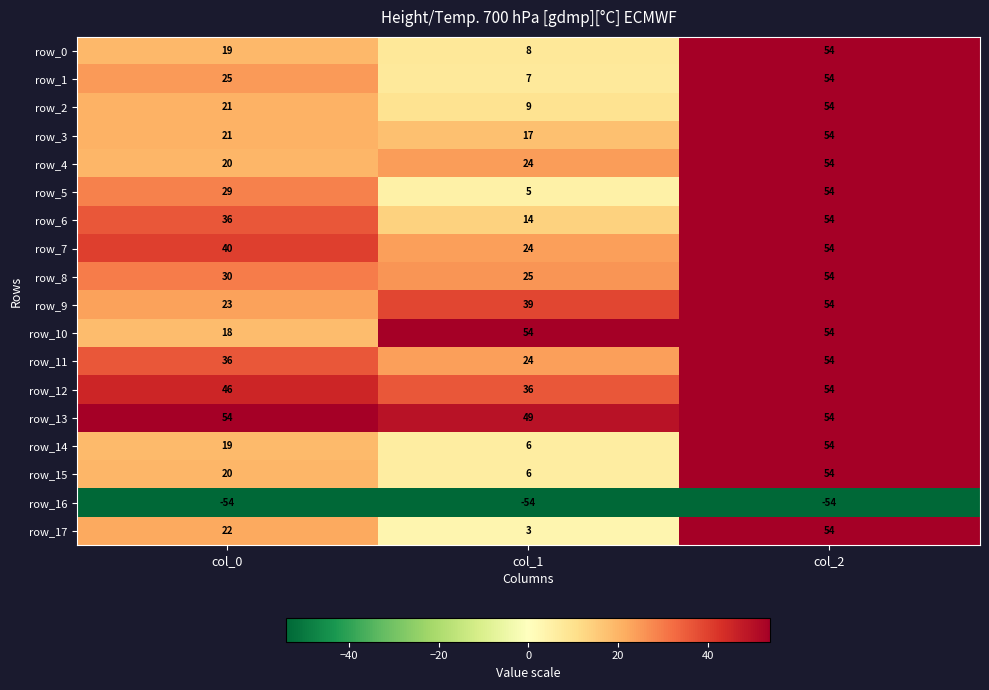

What is the greatest value displayed?

54